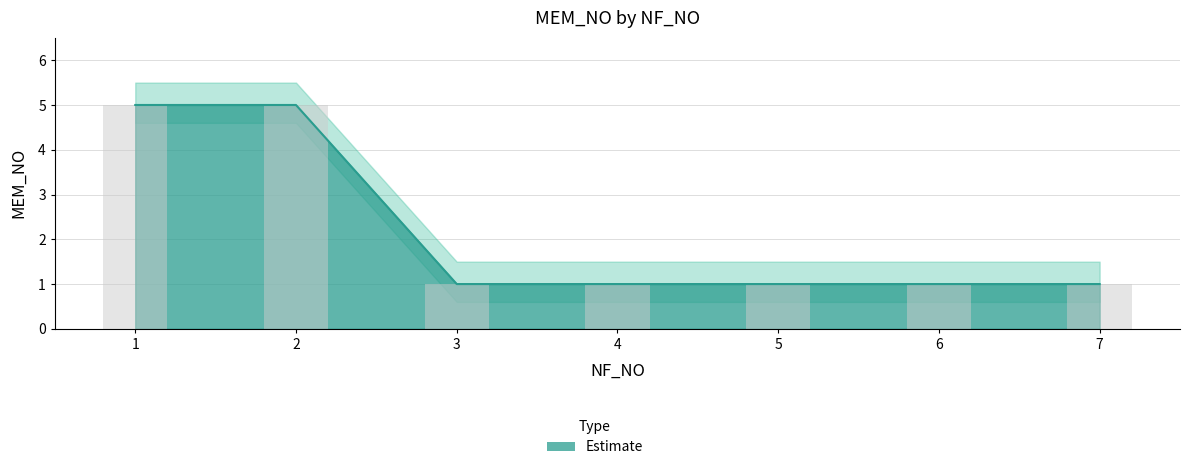

Which category has the lowest value across all series?

3